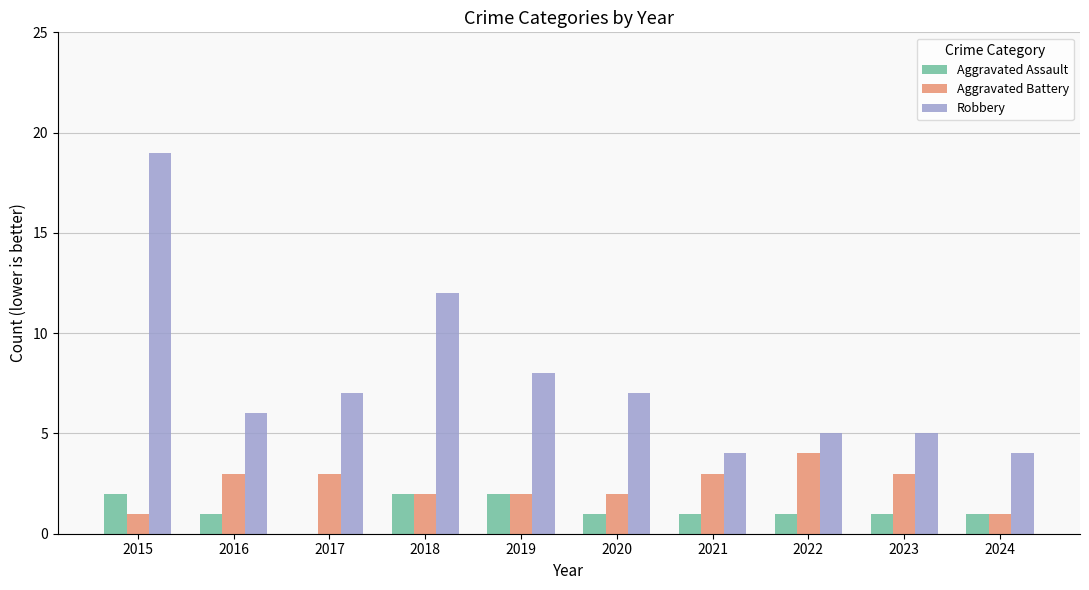

Is it true that Aggravated Battery equals 2 at 2020?

True